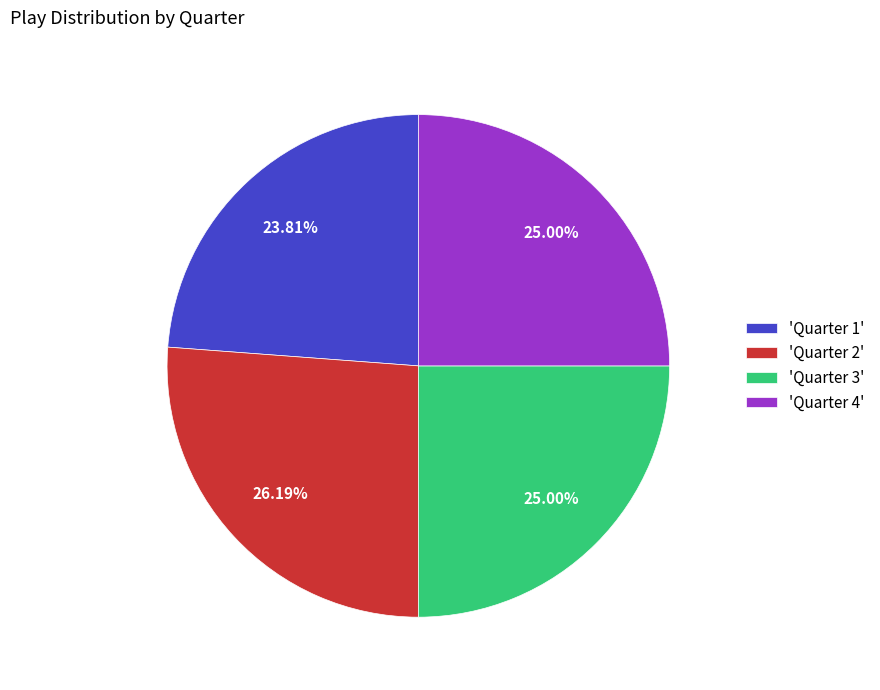

How many slices are in this pie chart?

4